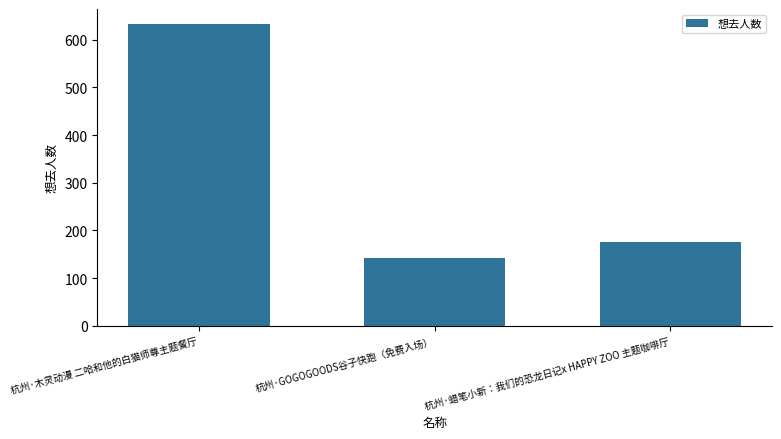

Between 杭州·蜡笔小新：我们的恐龙日记x HAPPY ZOO 主题咖啡厅 and 杭州·GOGOGOODS谷子快跑（免费入场）, which is larger?

杭州·蜡笔小新：我们的恐龙日记x HAPPY ZOO 主题咖啡厅